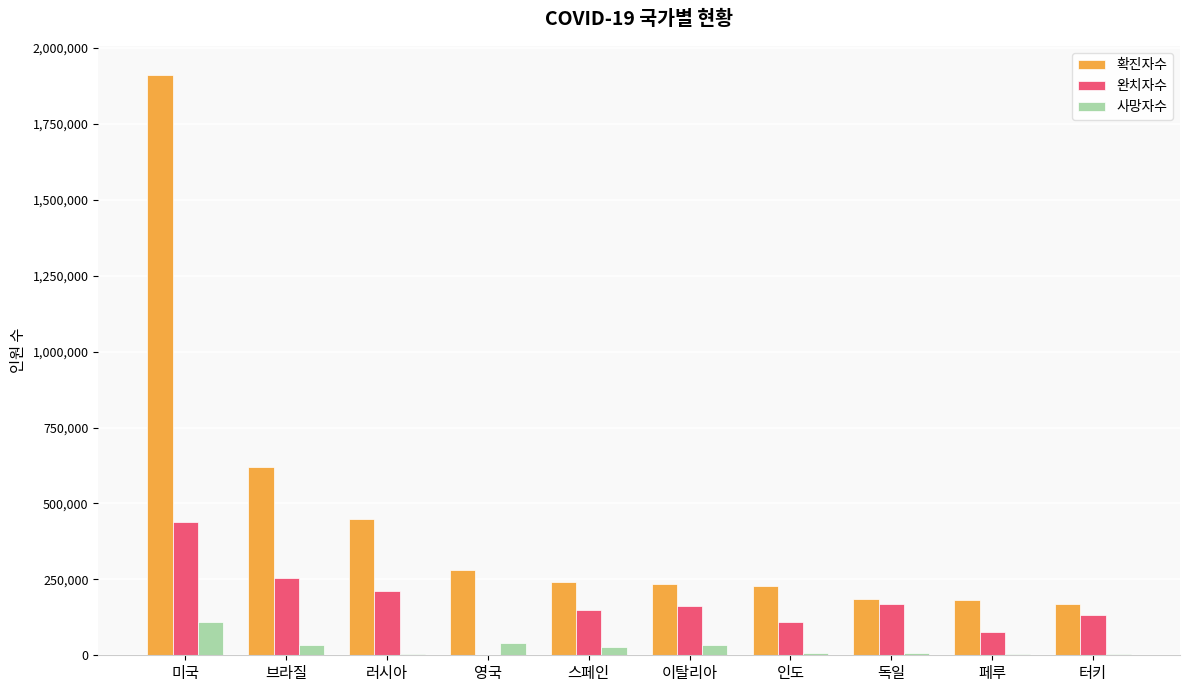

At which label does 완치자수 first exceed 161895?

미국